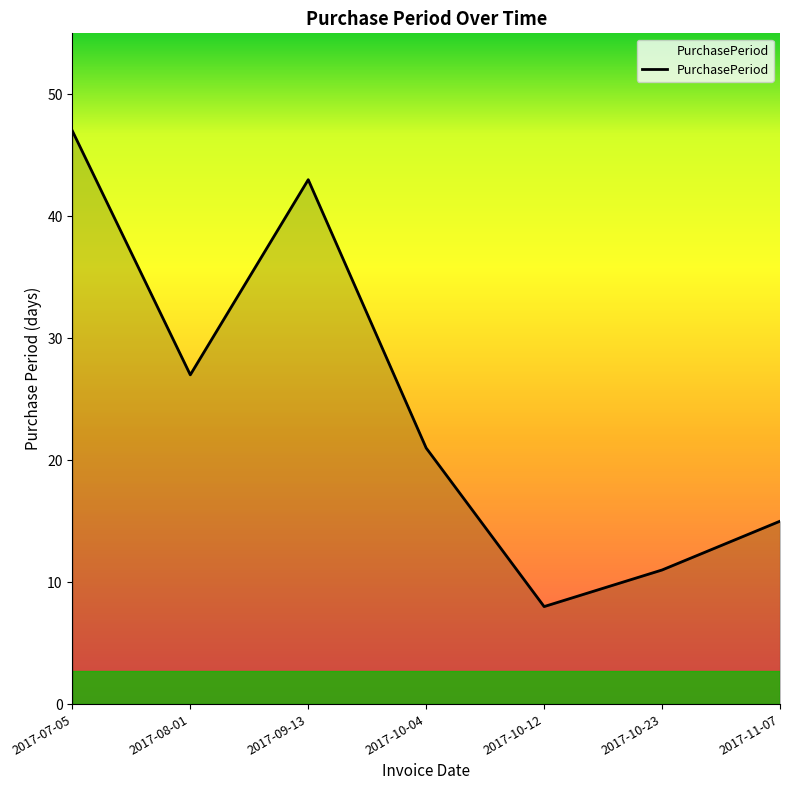

How many lines are shown in the chart?

1